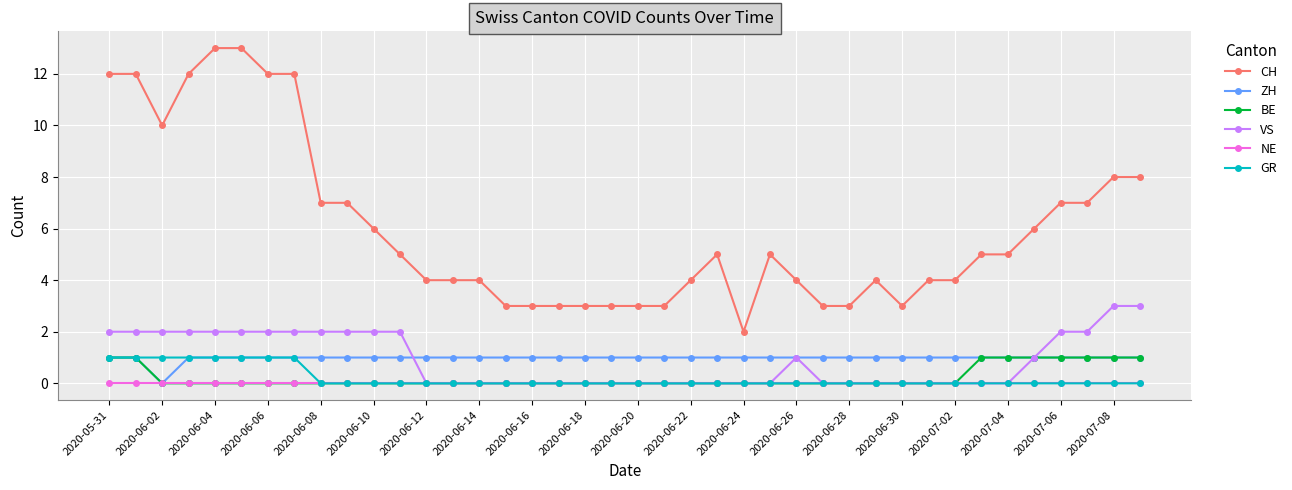

True or false: NE and CH cross at least once.

False